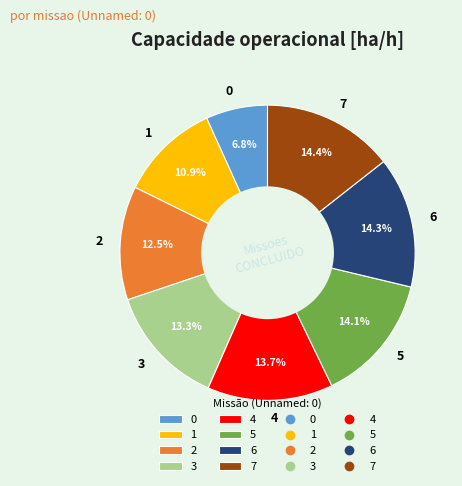

To the nearest percent, what is the combined percentage of 6 and 0?

21%